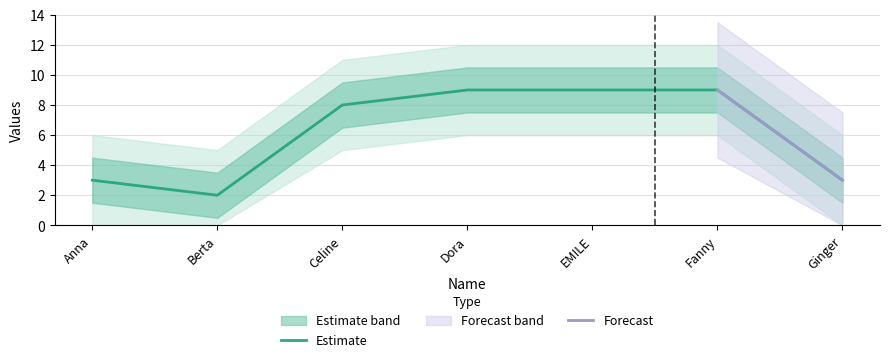

Is it true that the value at Ginger is 5?

False